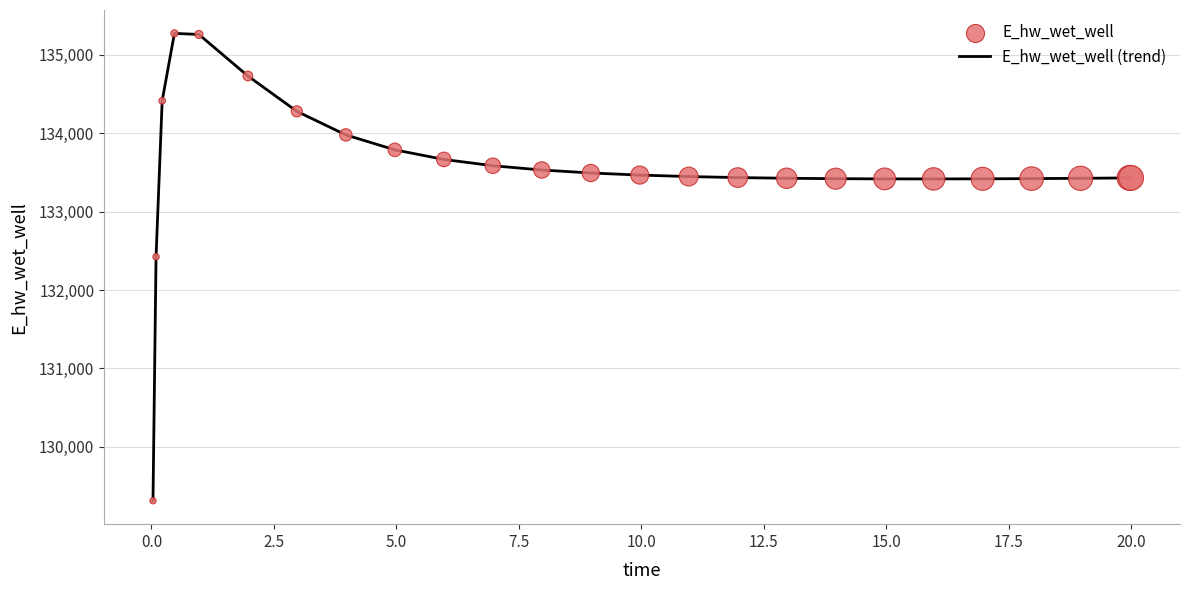

What is the smallest value displayed?

129311.3